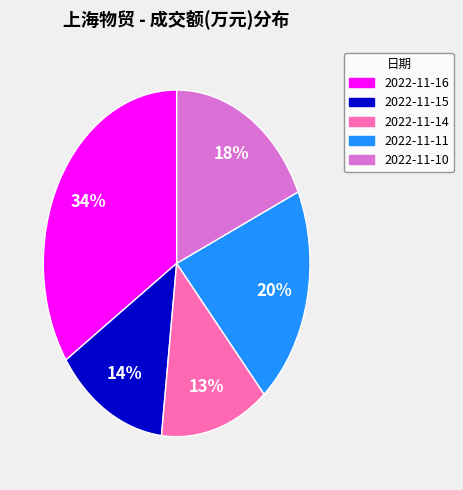

To the nearest percent, what is the difference between the 2022-11-14 and 2022-11-11 slice percentages?

7%